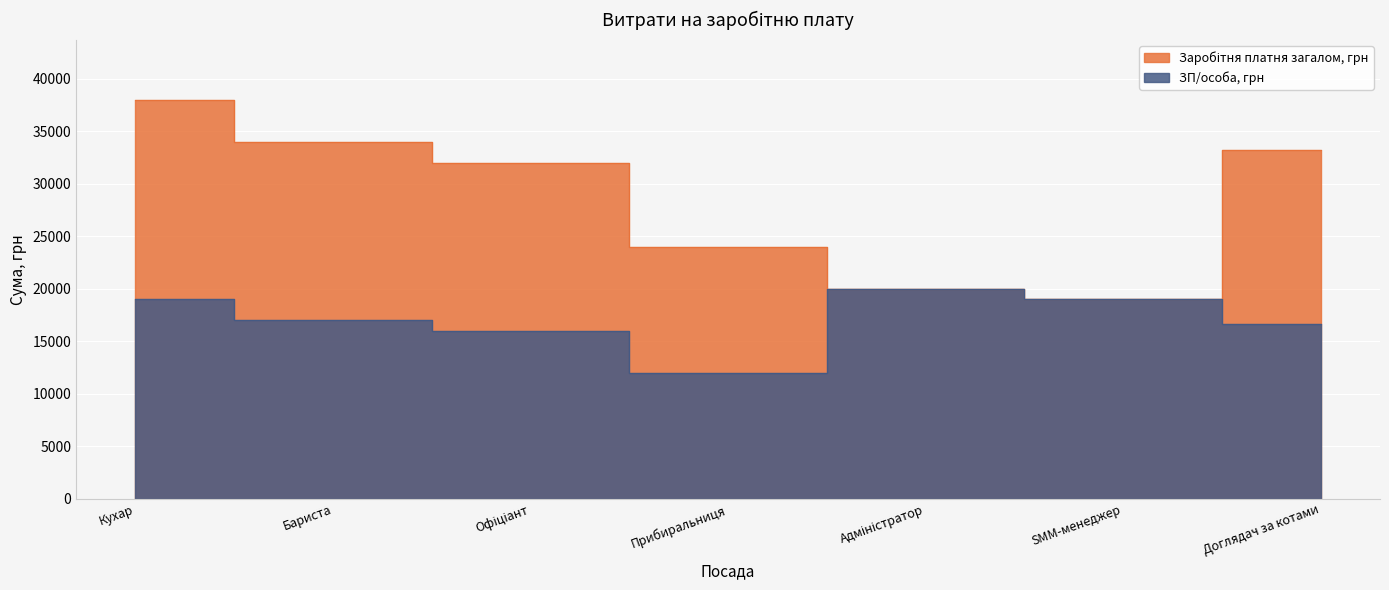

Where is the first local minimum for Заробітня платня загалом, грн?

SMM-менеджер